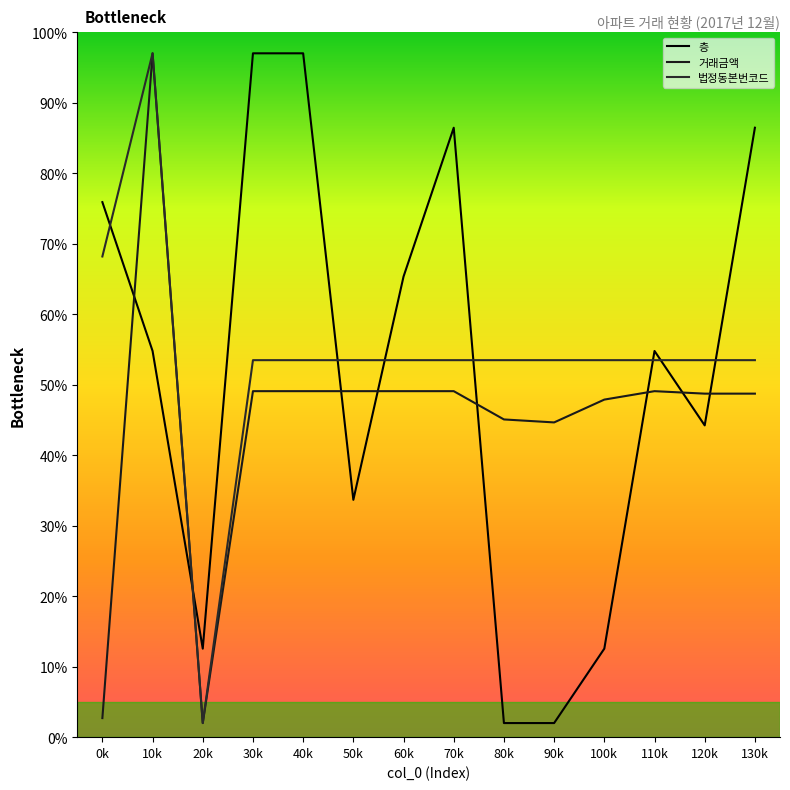

Is this an area chart (filled region under the line)?

No